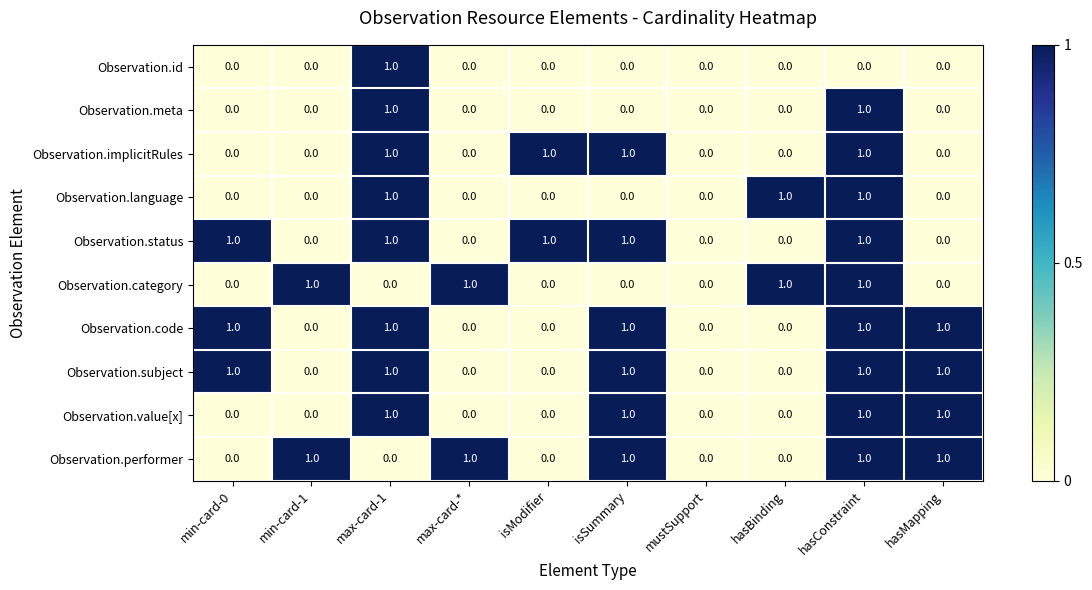

At which category is the sum across all series the highest?

hasConstraint